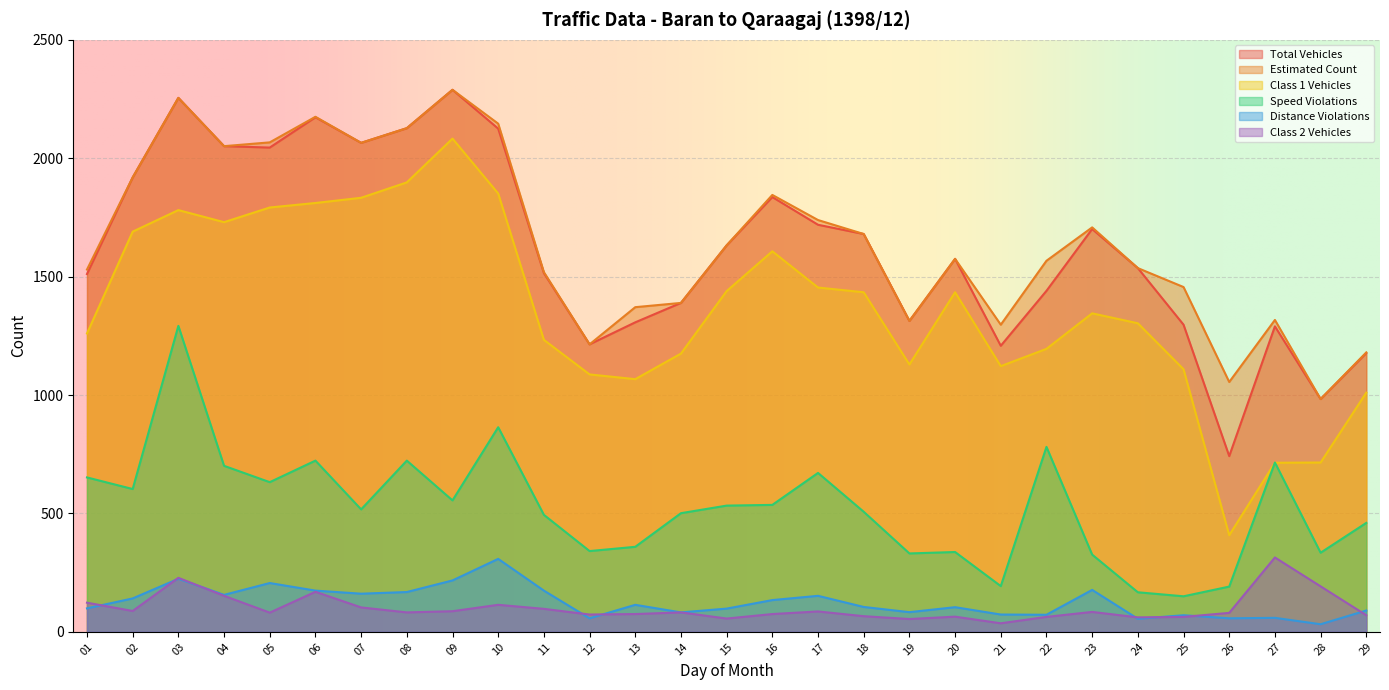

Rank the series by their maximum value, from highest to lowest.

total_vehicles, estimated, class1, speed_violations, class2, distance_violations